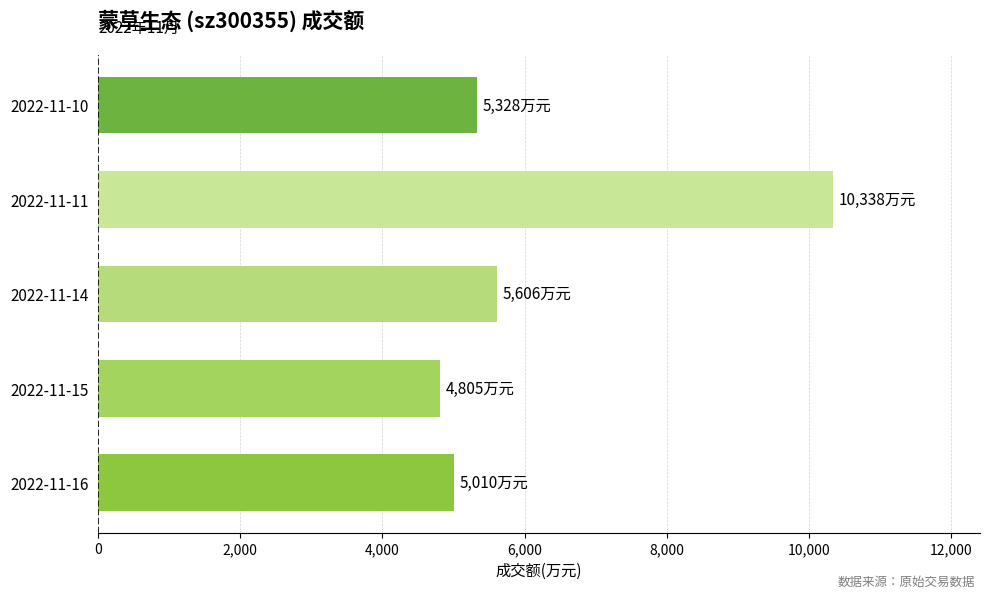

Where is the data nearest to the value 7571?

2022-11-14